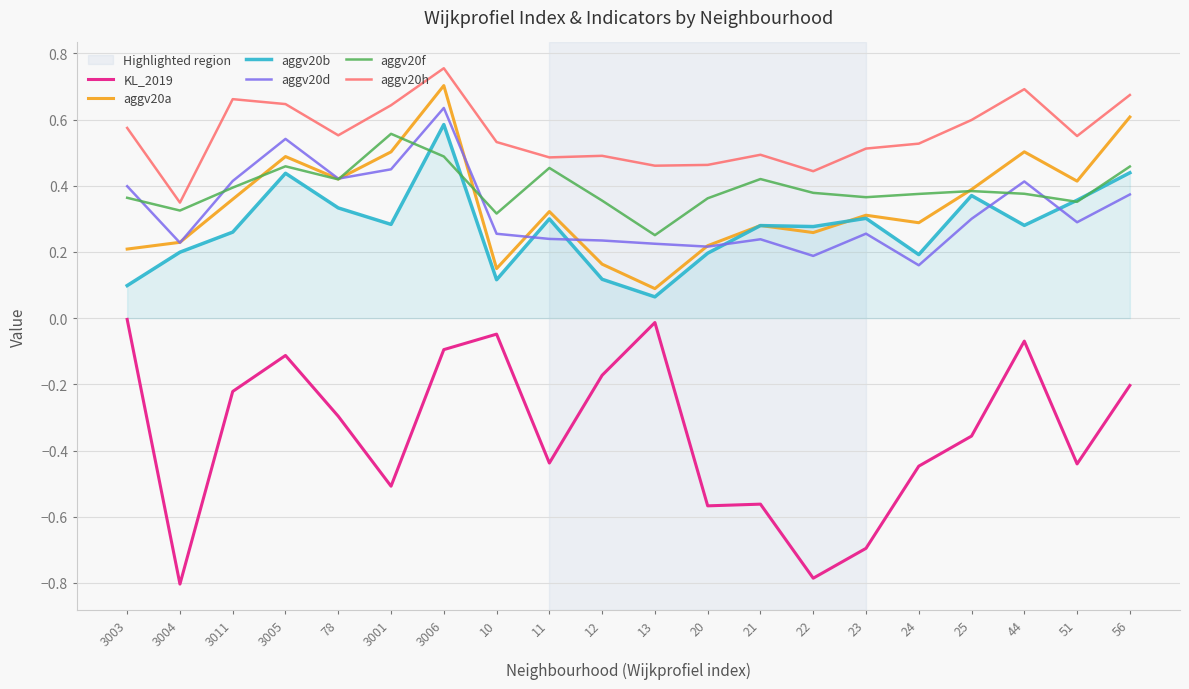

Where is the first local minimum for aggv20a?

78